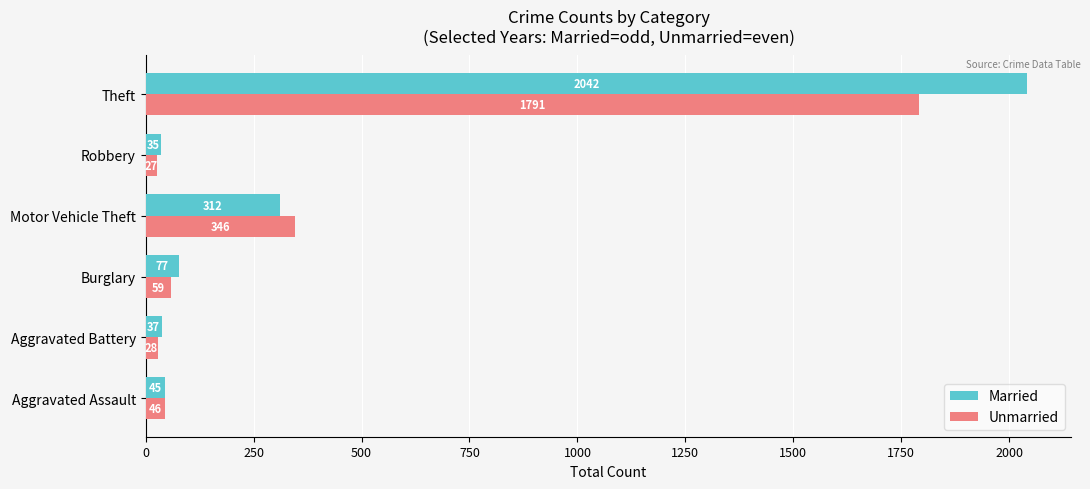

What is the sum of the Unmarried values at Theft and Aggravated Battery?

1819